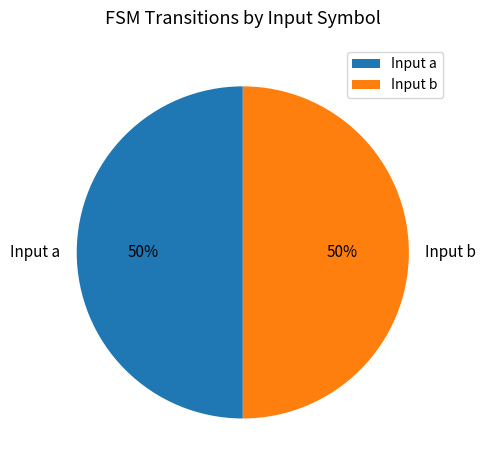

The Input b slice represents 50% of the pie. True or false?

True